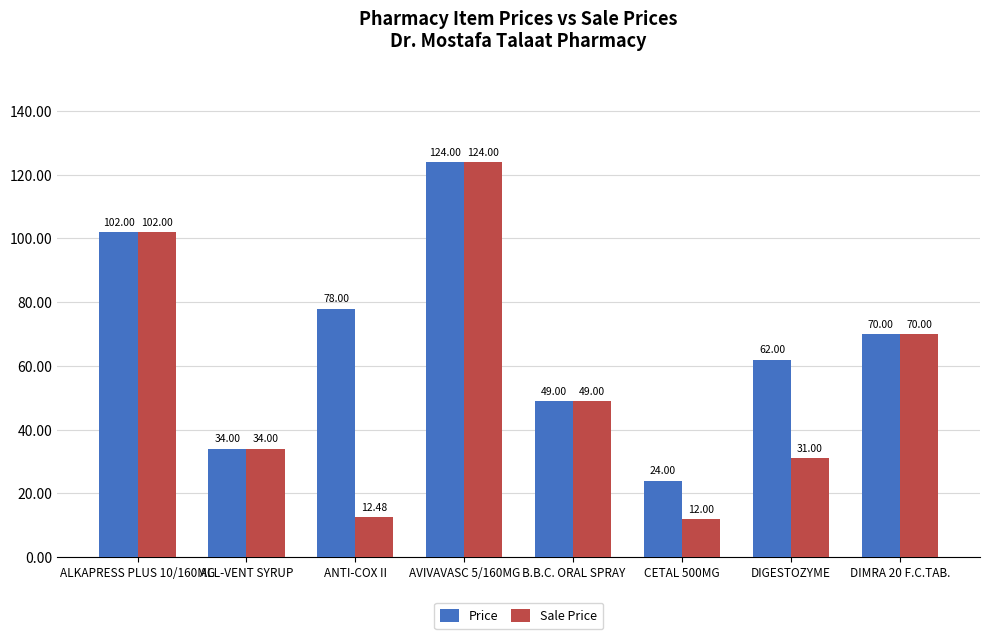

What is the difference between the second highest and second lowest values in the Price series?

68.0